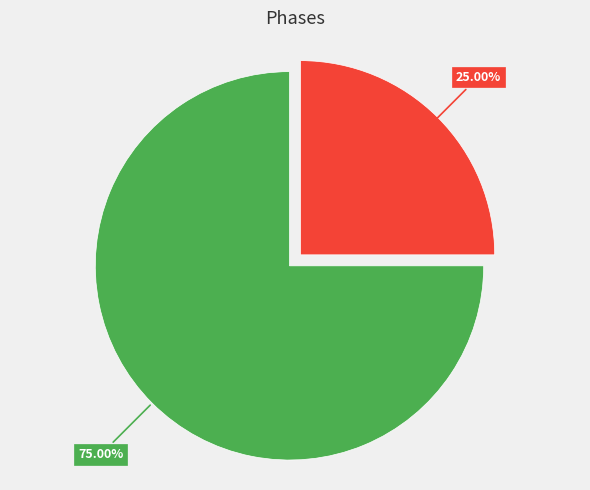

Is there a majority slice in this chart?

Yes